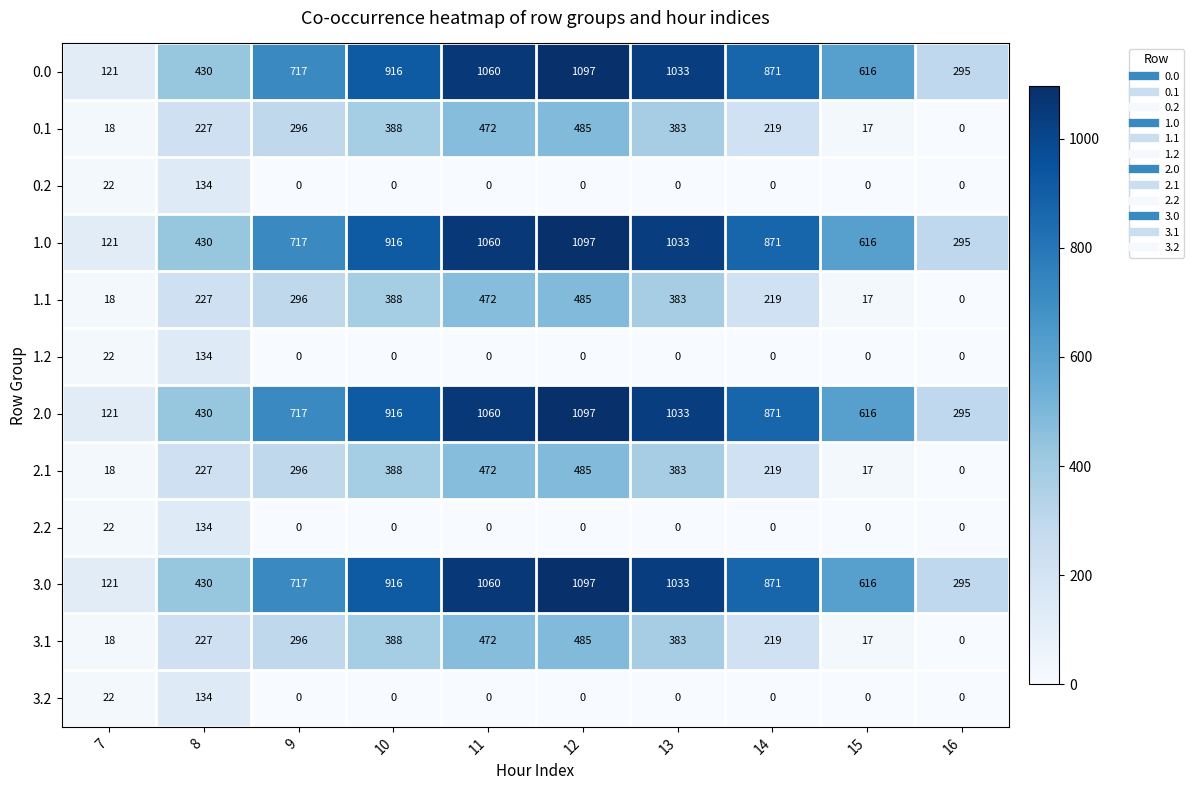

At how many categories does at least one series exceed 76?

10